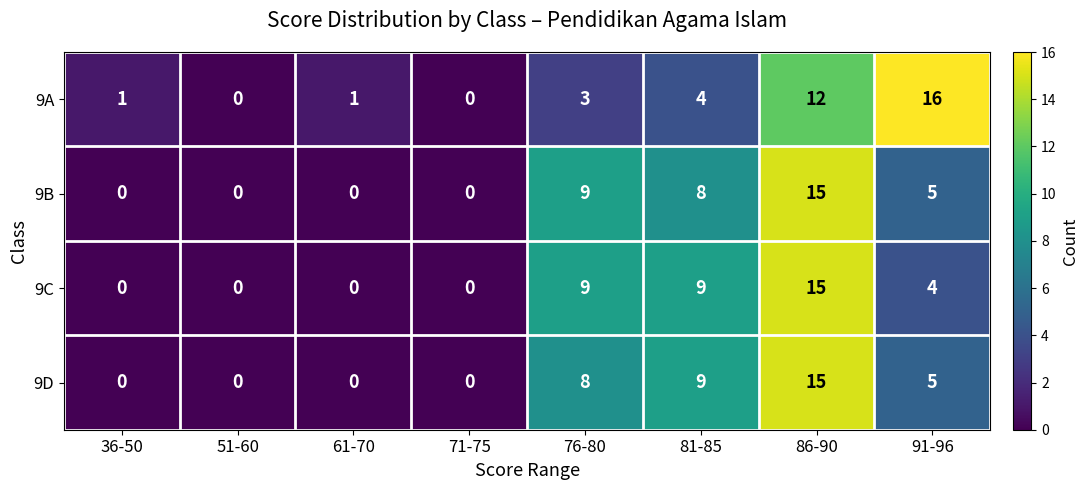

How many series are shown in this chart?

4